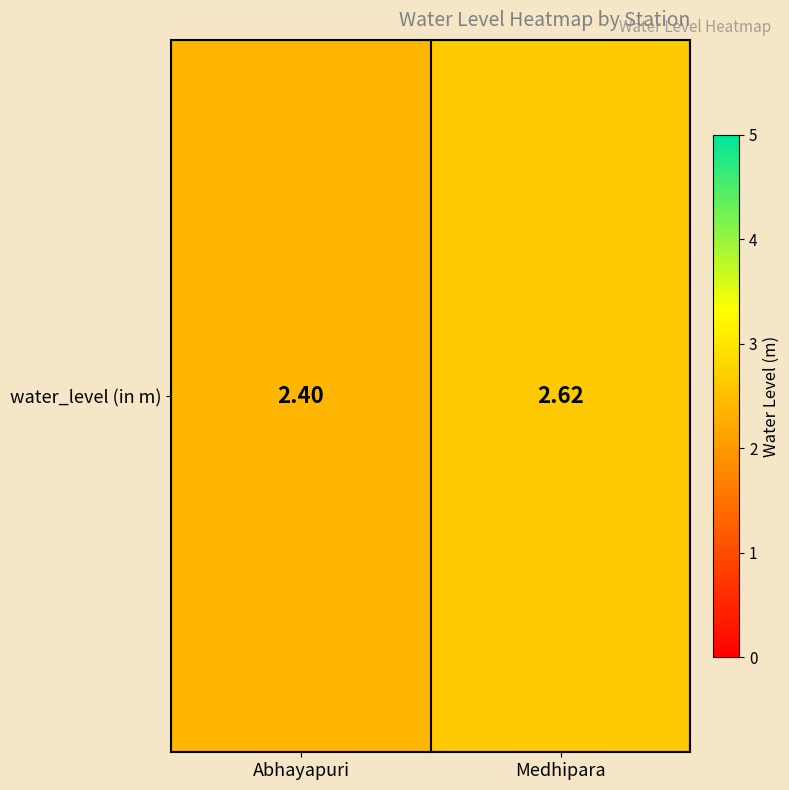

Rank the categories by value from highest to lowest.

Medhipara, Abhayapuri